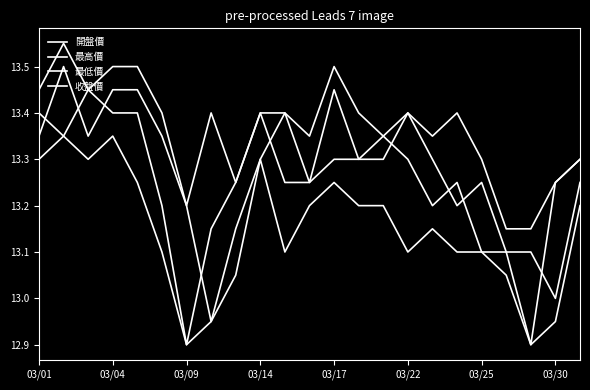

How many lines are shown in the chart?

4